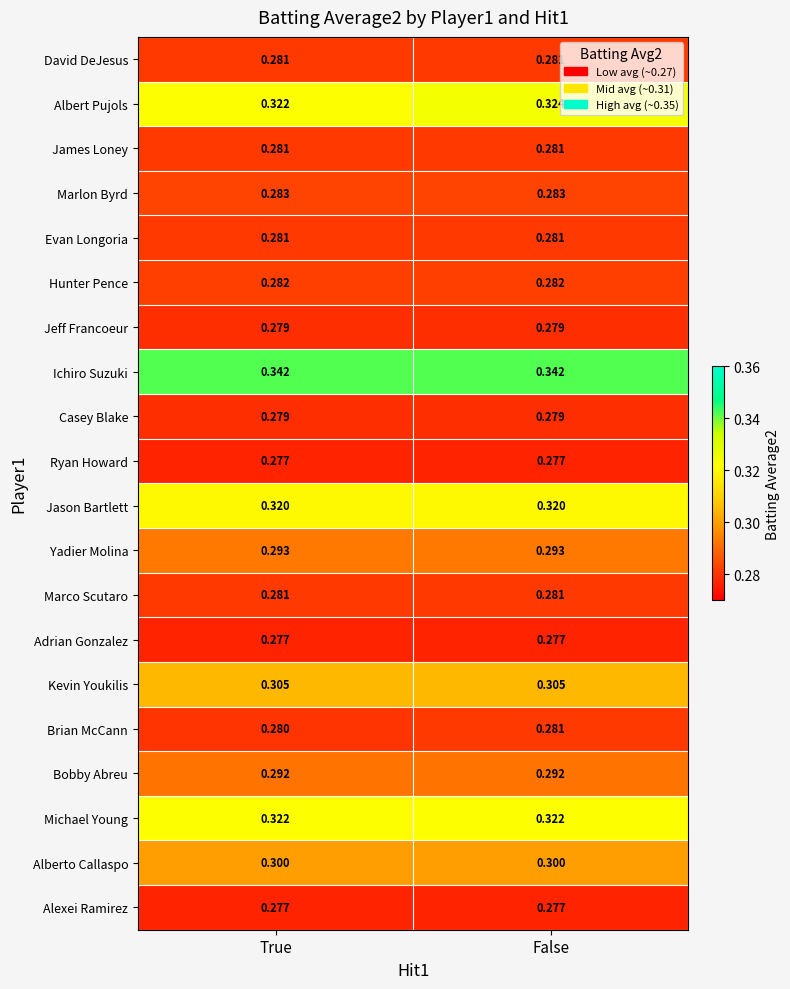

Between True and False, which series saw the biggest shift?

Albert Pujols